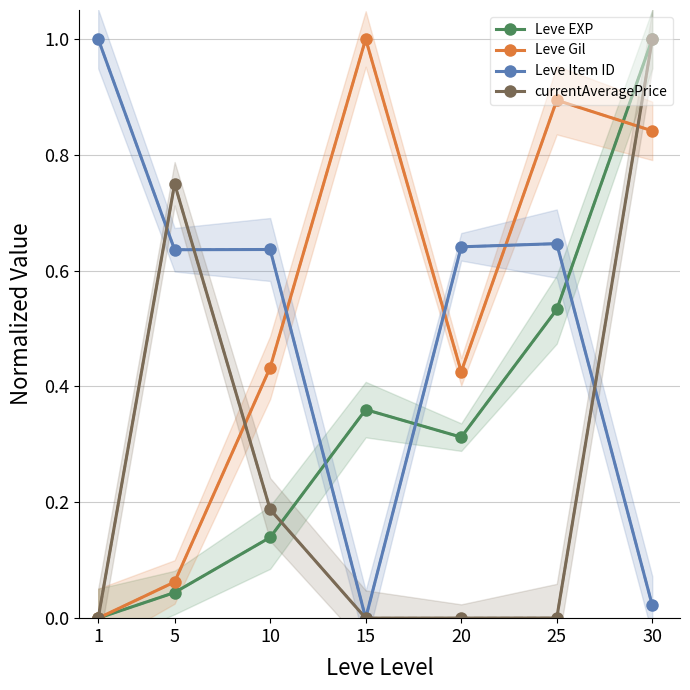

What is the value of the Leve Item ID point at the 1st from the left?

1.0